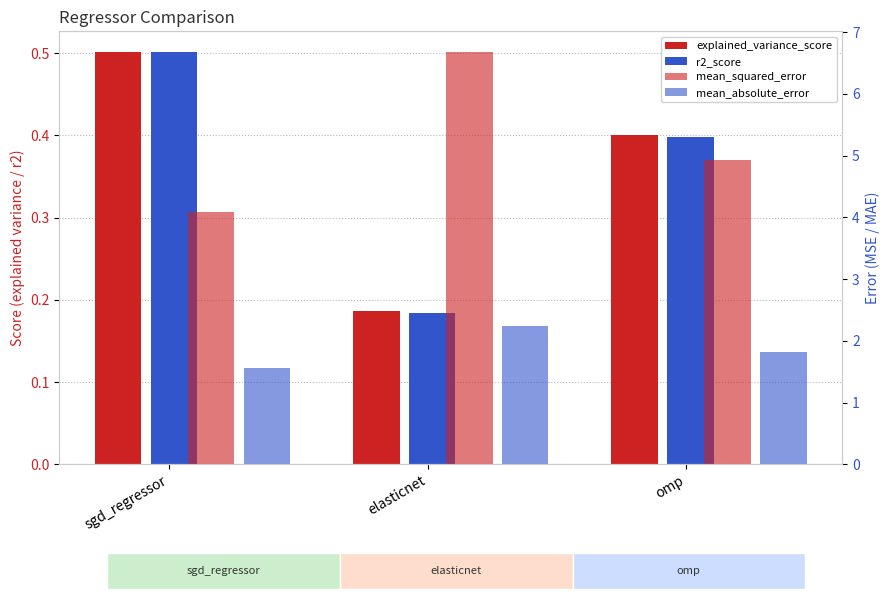

What is the total value across all series at omp?

7.6